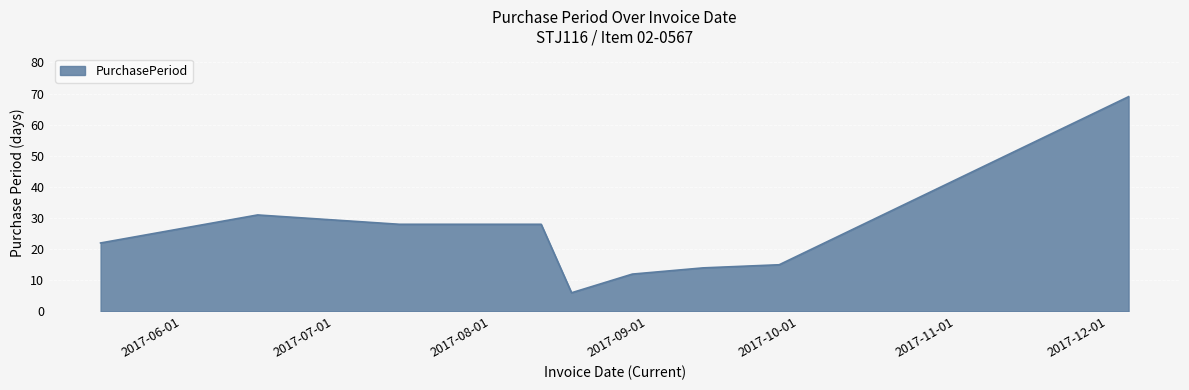

Does the chart display data point markers on the line(s)?

No